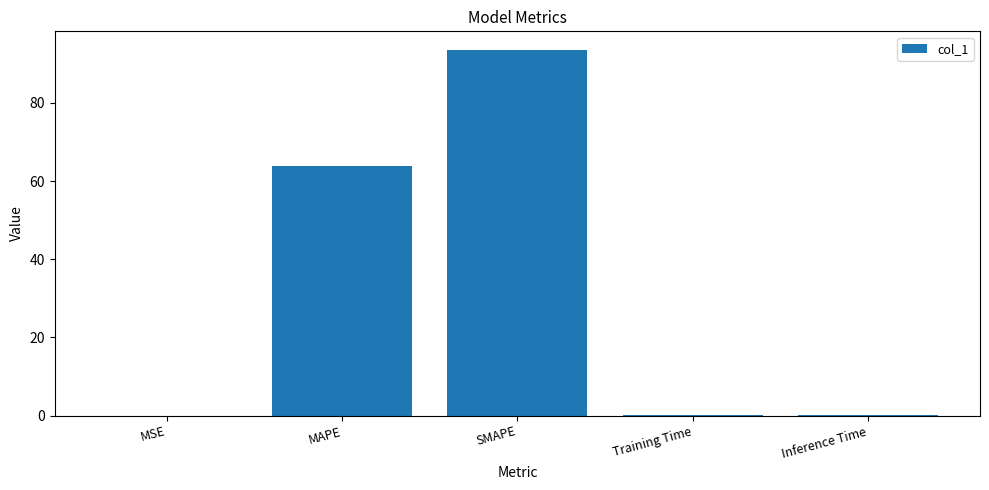

Count the number of categories in the chart.

5